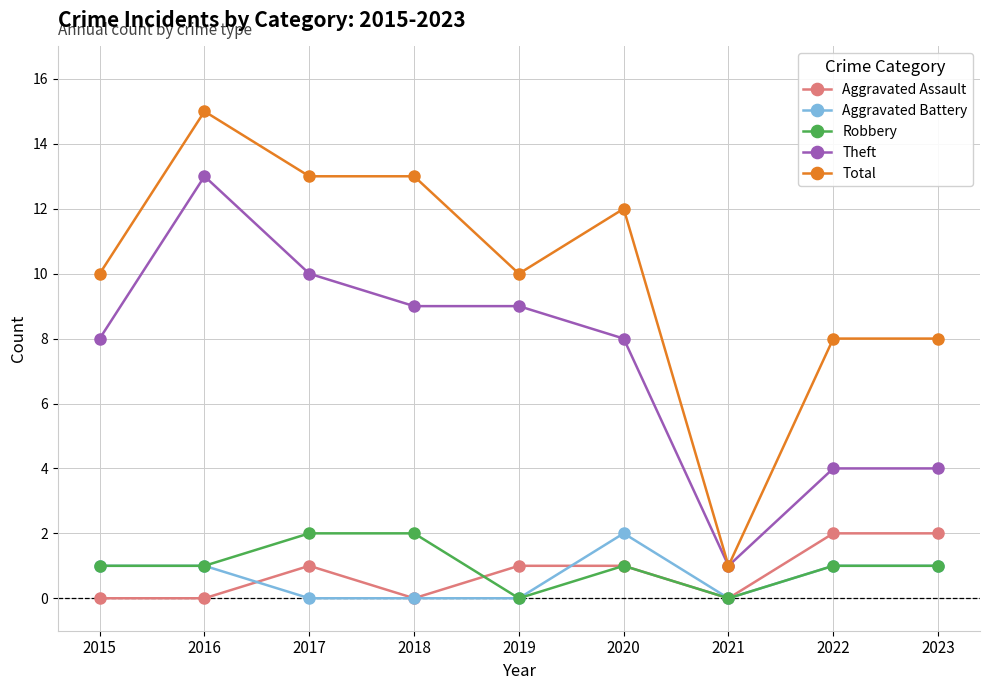

Reading left to right, extract all data points from this chart.

Aggravated Assault: 0	0	1	0	1	1	0	2	2
Aggravated Battery: 1	1	0	0	0	2	0	1	1
Robbery: 1	1	2	2	0	1	0	1	1
Theft: 8	13	10	9	9	8	1	4	4
Total: 10	15	13	13	10	12	1	8	8